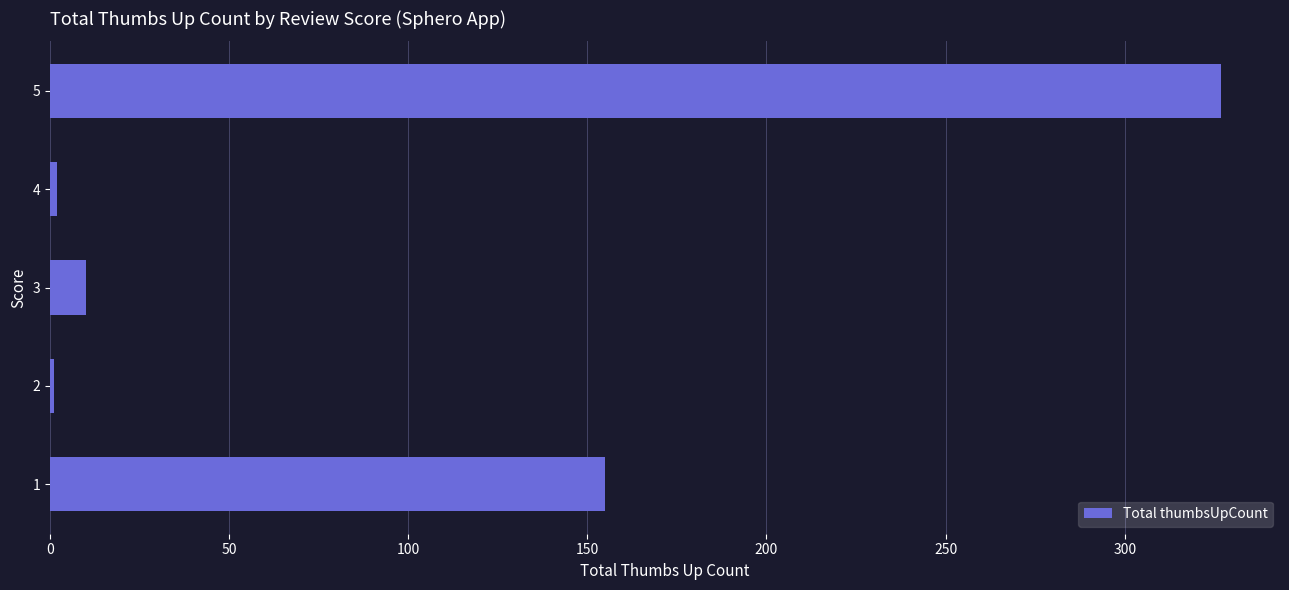

The value at 3 is 10. True or false?

True